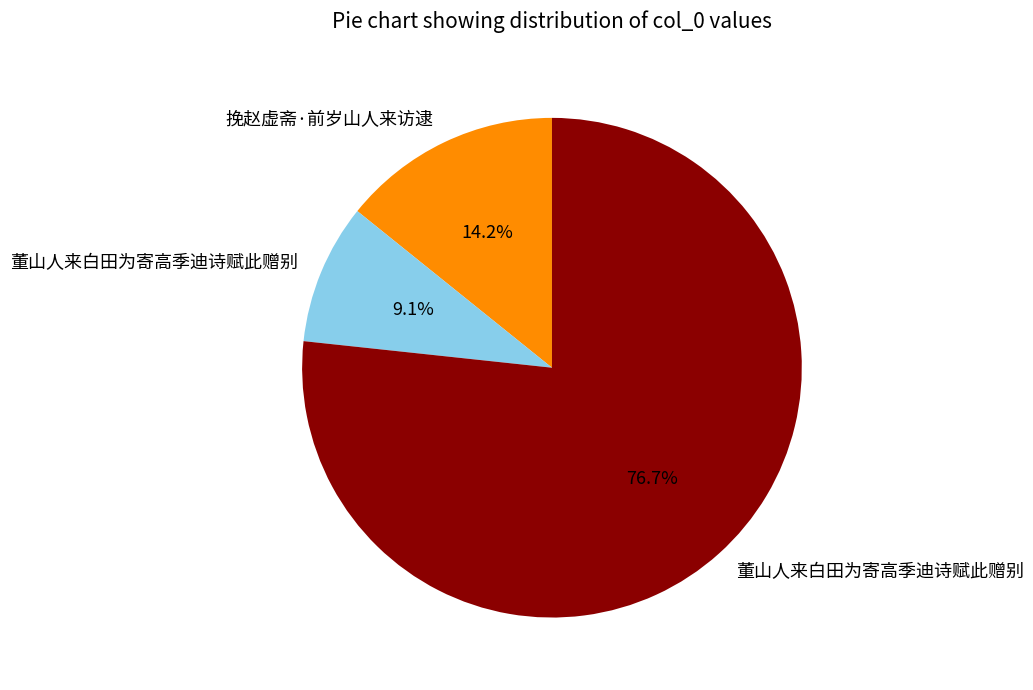

Is there a majority slice in this chart?

Yes